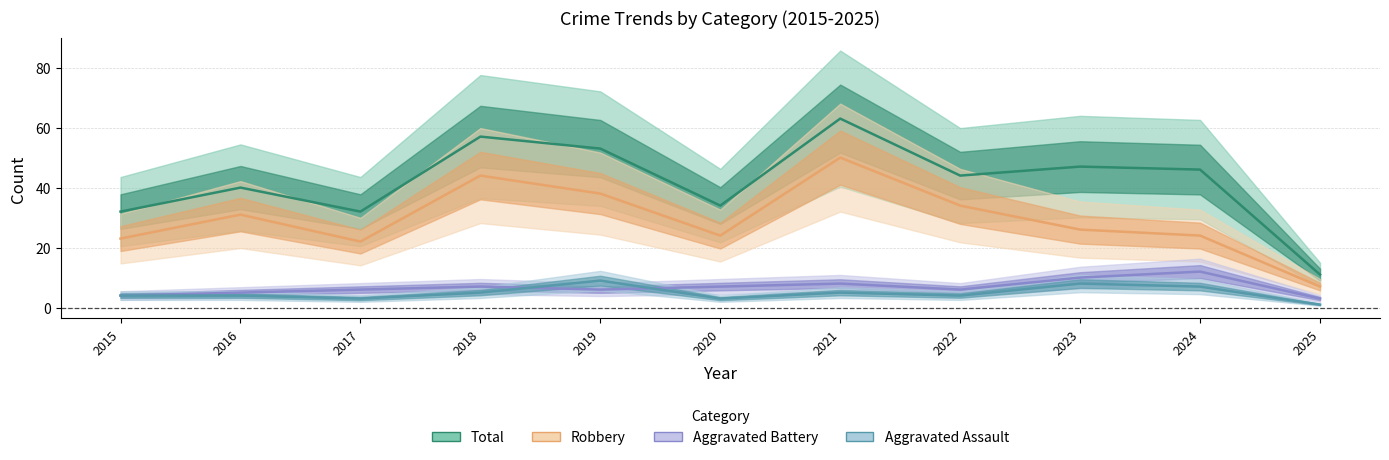

What are all the series names shown in the legend?

Total, Robbery, Aggravated Battery, Aggravated Assault